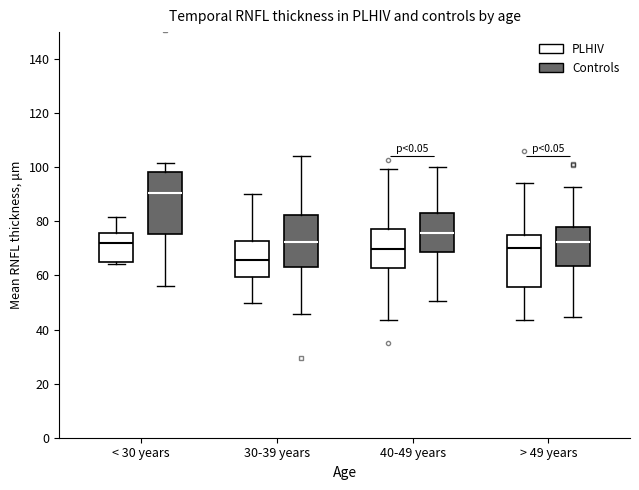

Comparing the boxes themselves (not the whiskers), which one is the tallest?

< 30 years (Controls)